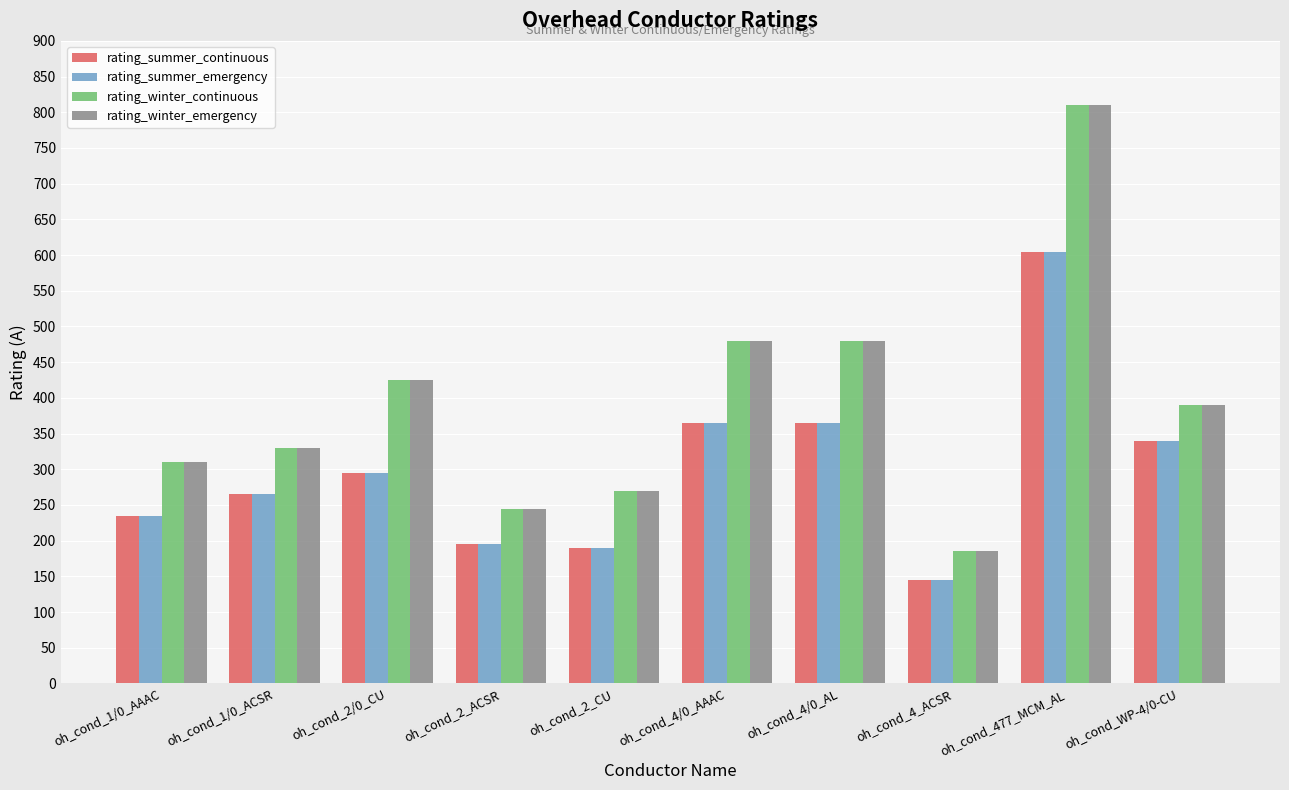

At how many categories does at least one series exceed 650?

1